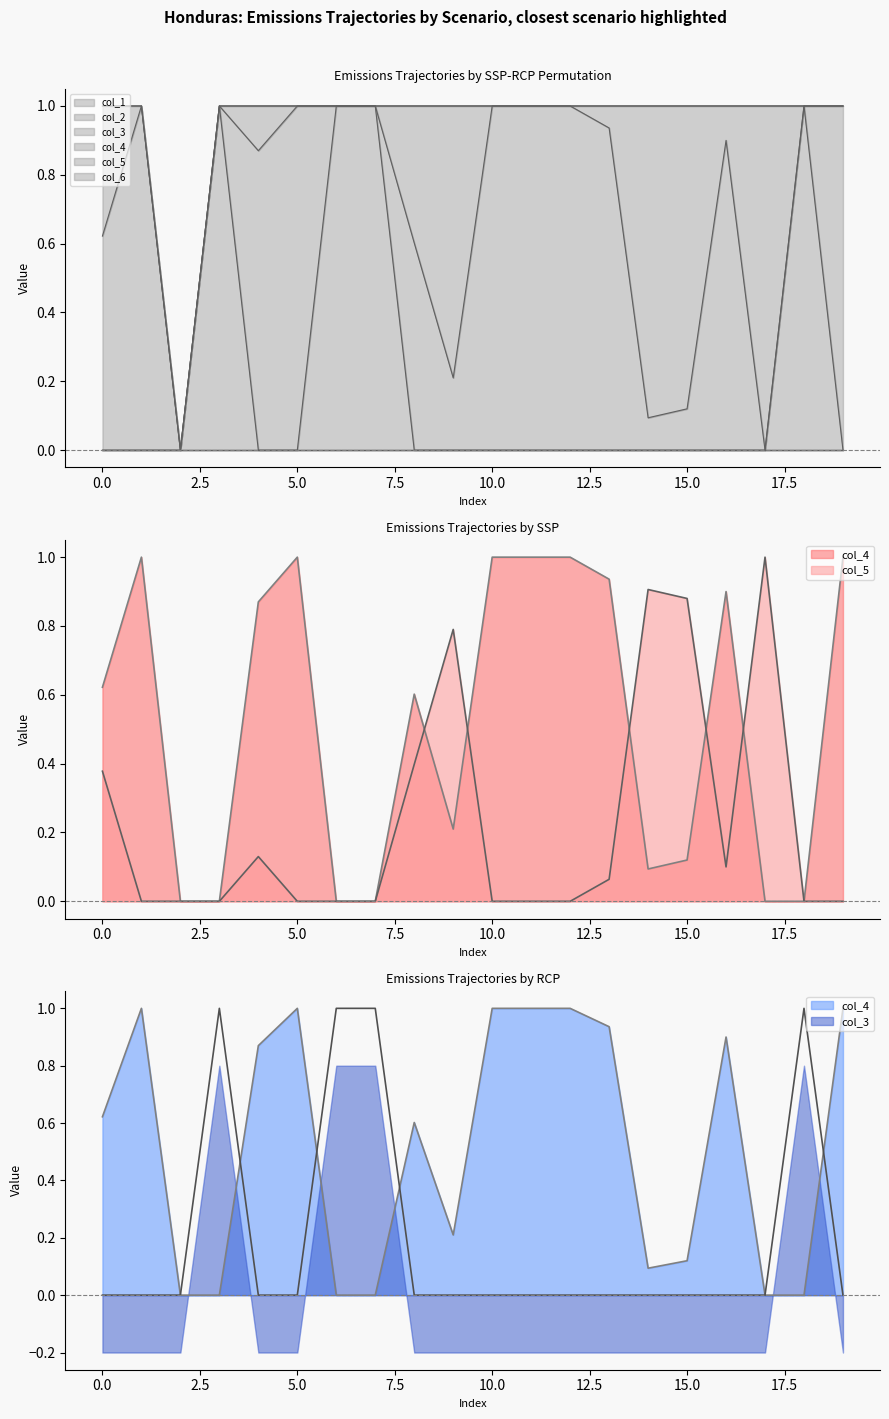

How many lines are shown in the chart?

3